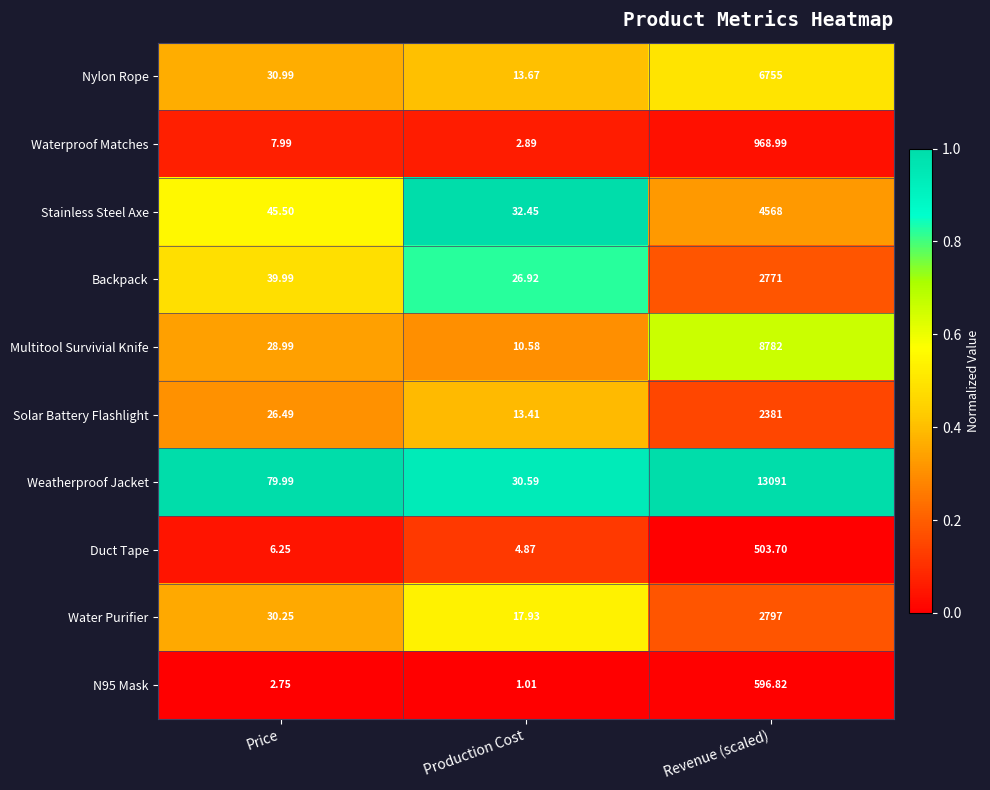

List the labels in order of Nylon Rope value, smallest first.

Production Cost, Price, Revenue (scaled)